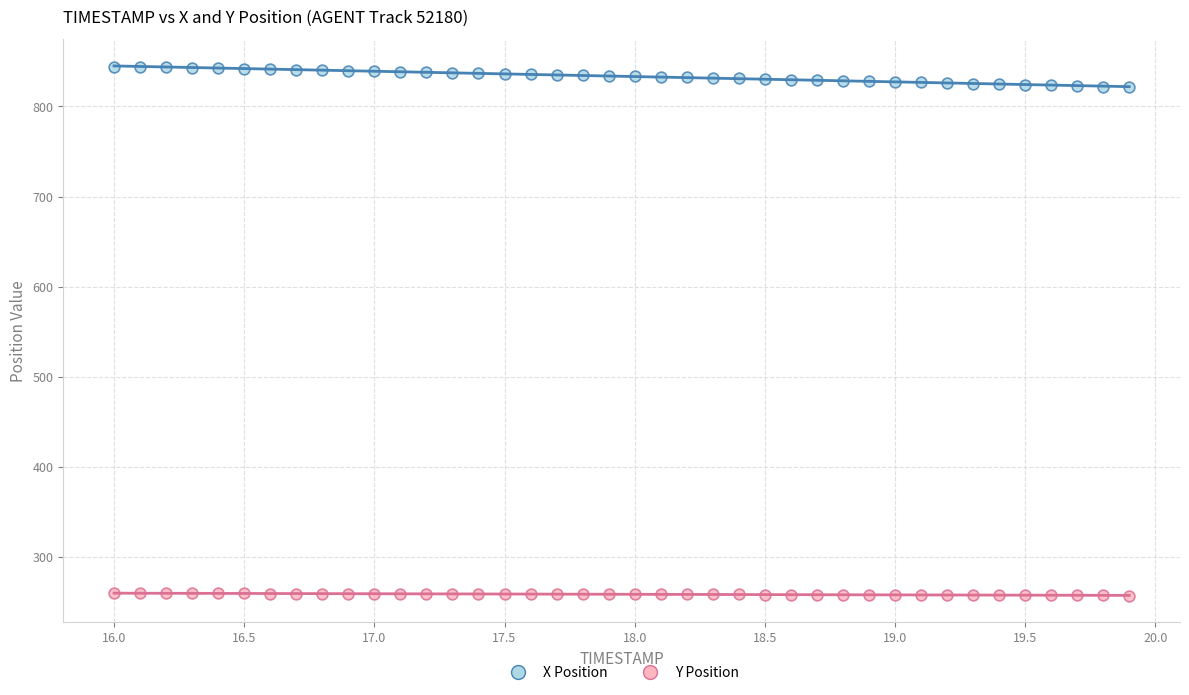

Which series has the widest spread of Y values?

X Position